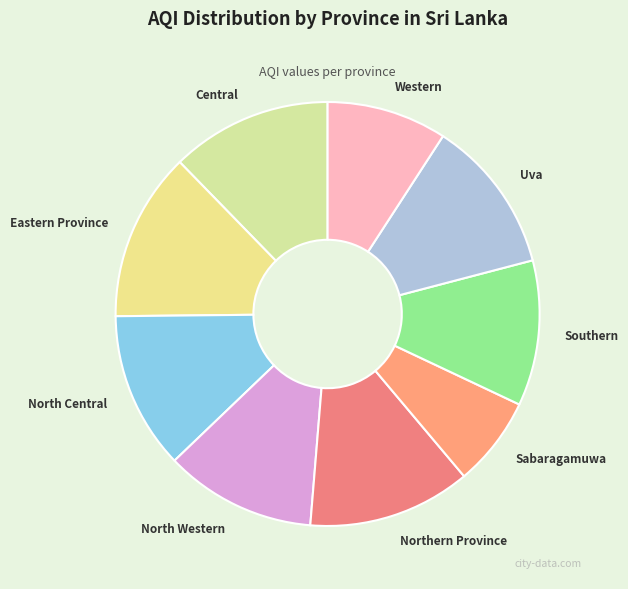

Count the number of slices in the pie.

9